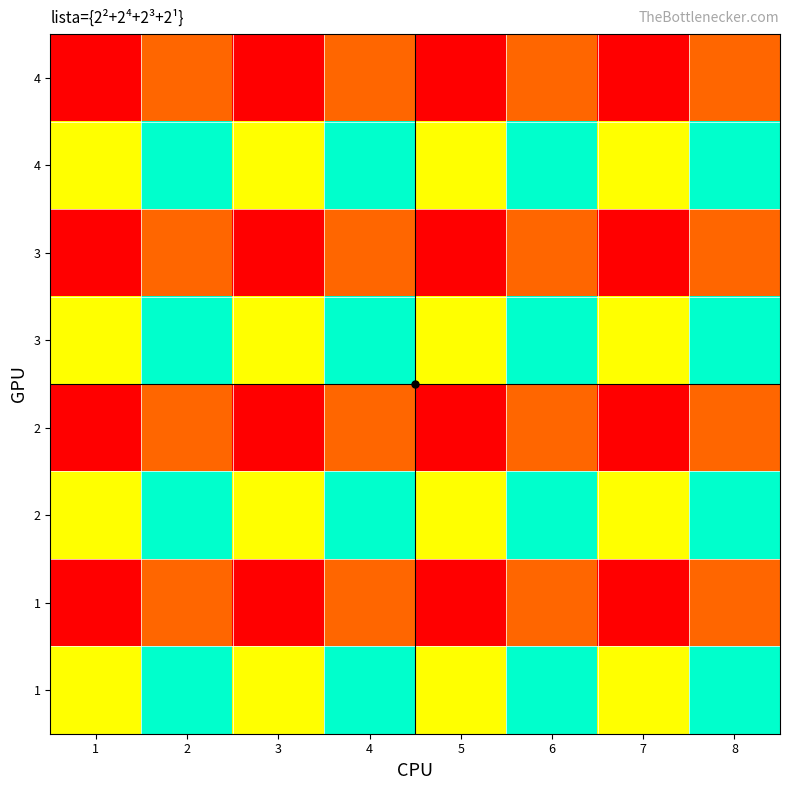

Which category has the lowest value across all series?

1